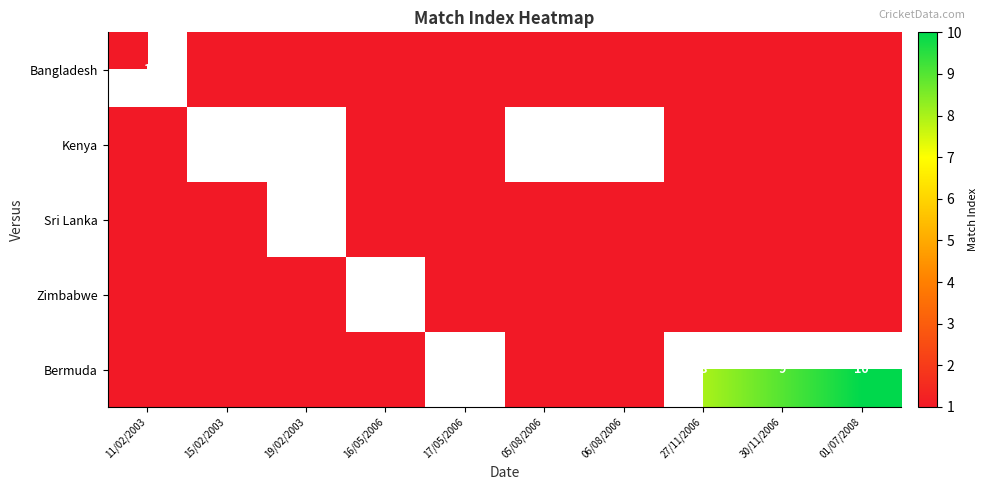

What is the spread (max minus min) of values at 11/02/2003?

1